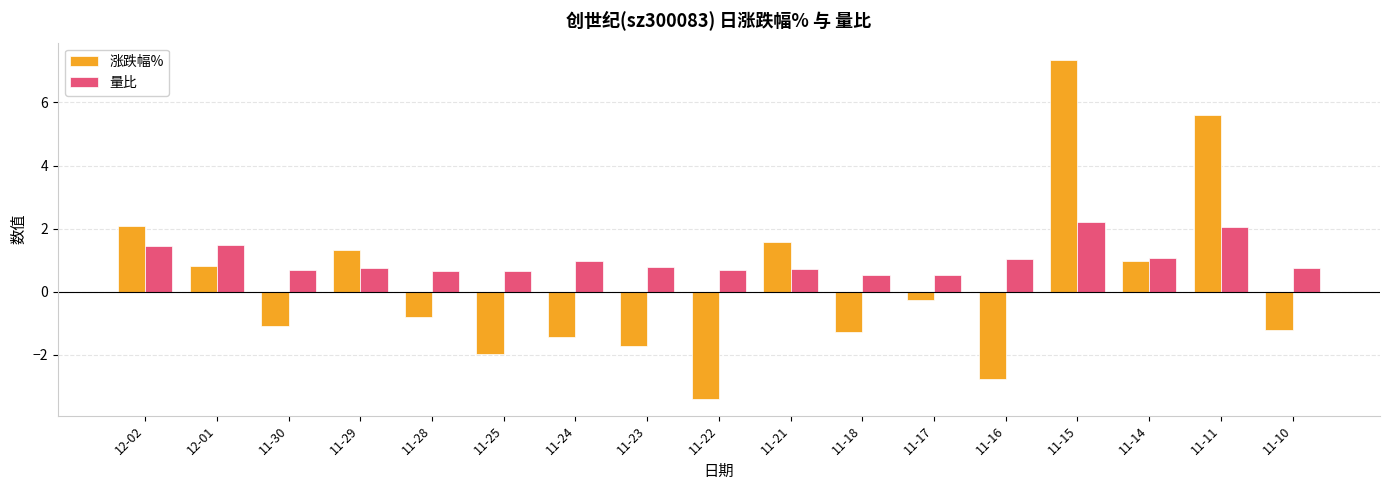

What position from the right is 11-24?

11